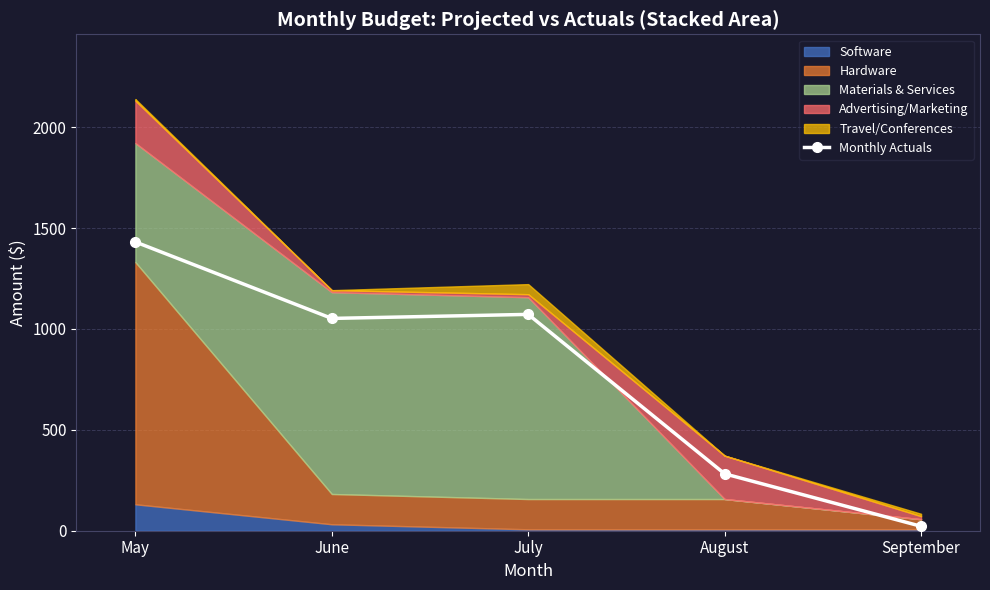

Where is the data nearest to the value 726?

June